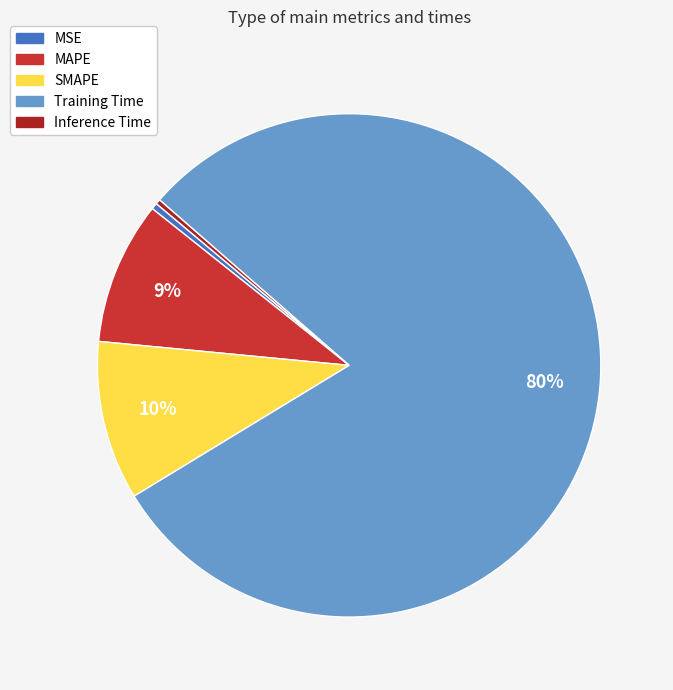

Does any single category account for the majority?

Yes